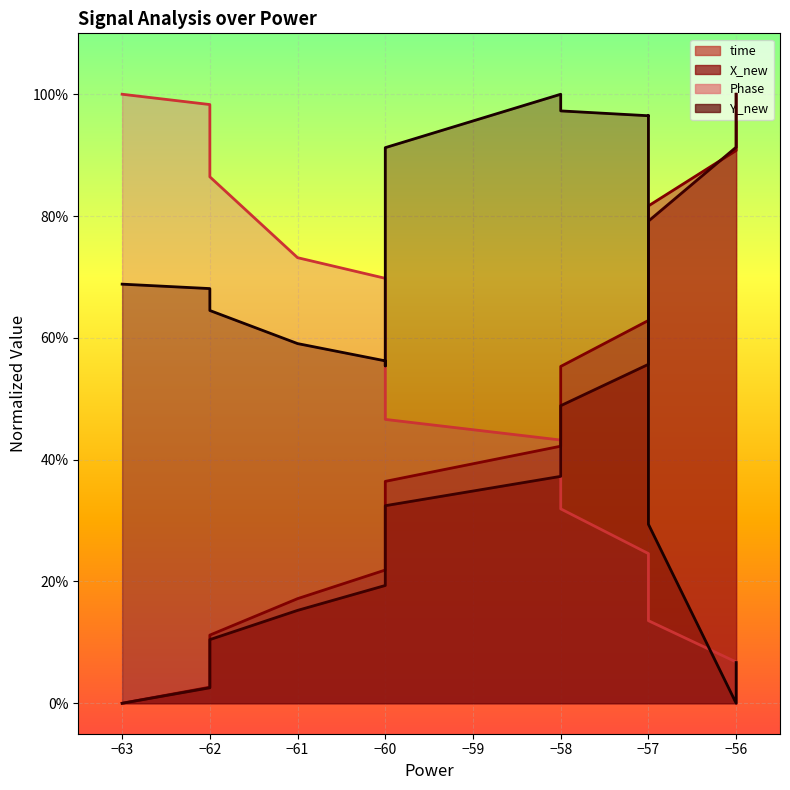

What is the sum of all Phase values?

9.1